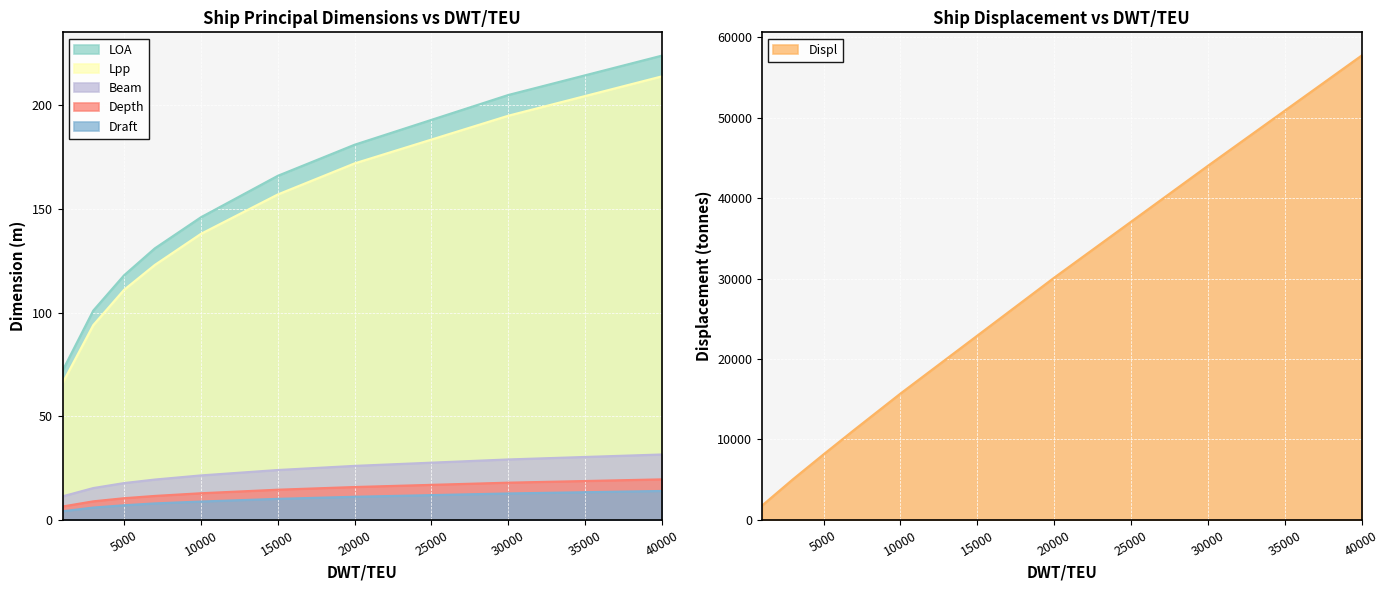

Reading right to left, transcribe all the data shown in this chart.

LOA: 40000=224.0	30000=205.0	20000=181.0	15000=166.0	10000=146.0	7000=131.0	5000=118.0	3000=101.0	1000=72.0
Lpp: 40000=214.0	30000=195.0	20000=172.0	15000=157.0	10000=138.0	7000=123.0	5000=111.0	3000=94.0	1000=66.0
Beam: 40000=31.6	30000=29.2	20000=26.1	15000=24.1	10000=21.5	7000=19.5	5000=17.8	3000=15.4	1000=11.4
Depth: 40000=19.6	30000=18.0	20000=15.9	15000=14.6	10000=12.9	7000=11.6	5000=10.5	3000=9.0	1000=6.5
Draft: 40000=14.0	30000=12.8	20000=11.2	15000=10.2	10000=8.9	7000=8.0	5000=7.1	3000=6.0	1000=4.2
Displ: 40000=57700.0	30000=44000.0	20000=30100.0	15000=22900.0	10000=15700.0	7000=11200.0	5000=8150.0	3000=5040.0	1000=1790.0